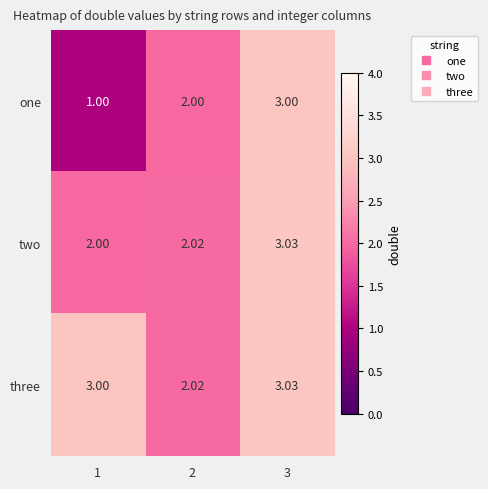

Which series has the largest total across all categories?

three